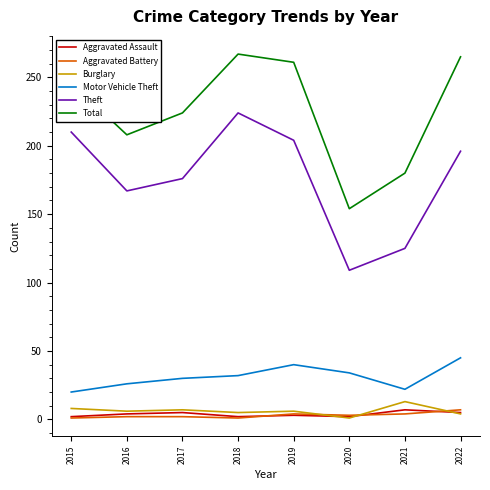

What is the total value across all series at 2016?

413